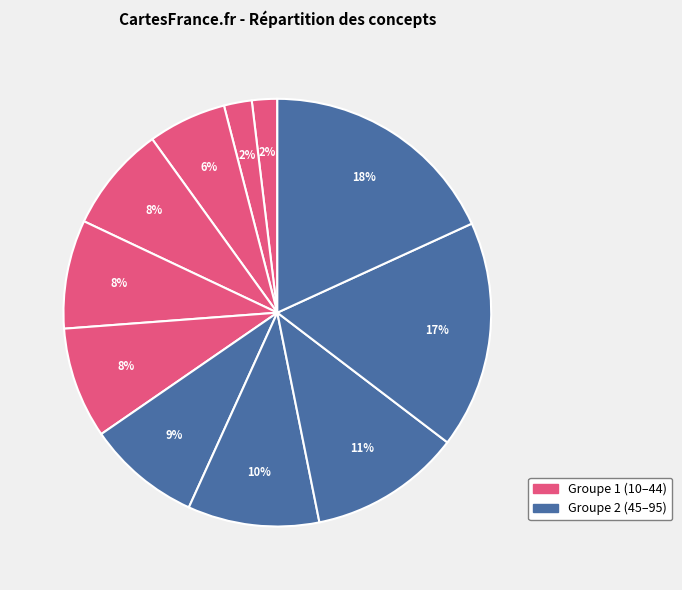

How many segments does this pie chart have?

11